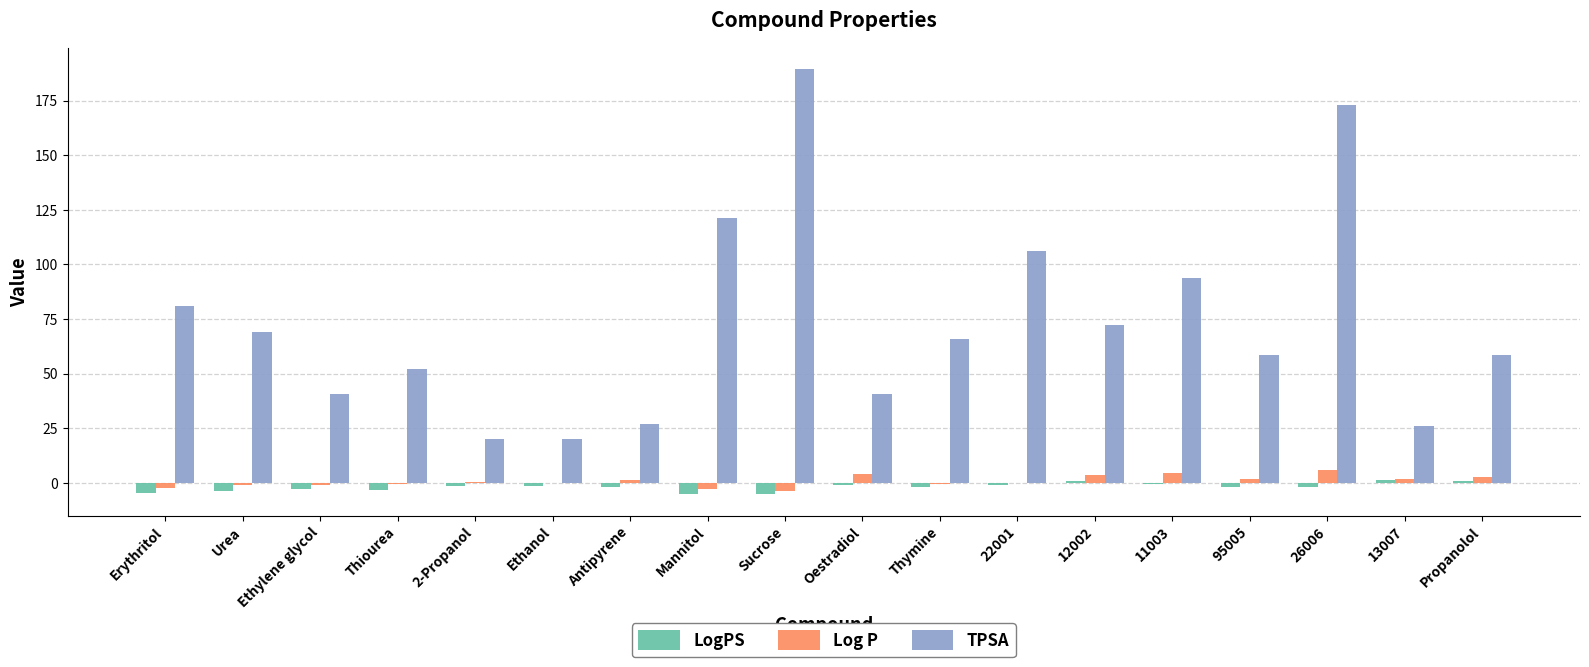

The value of TPSA at Sucrose is 323.9. True or false?

False